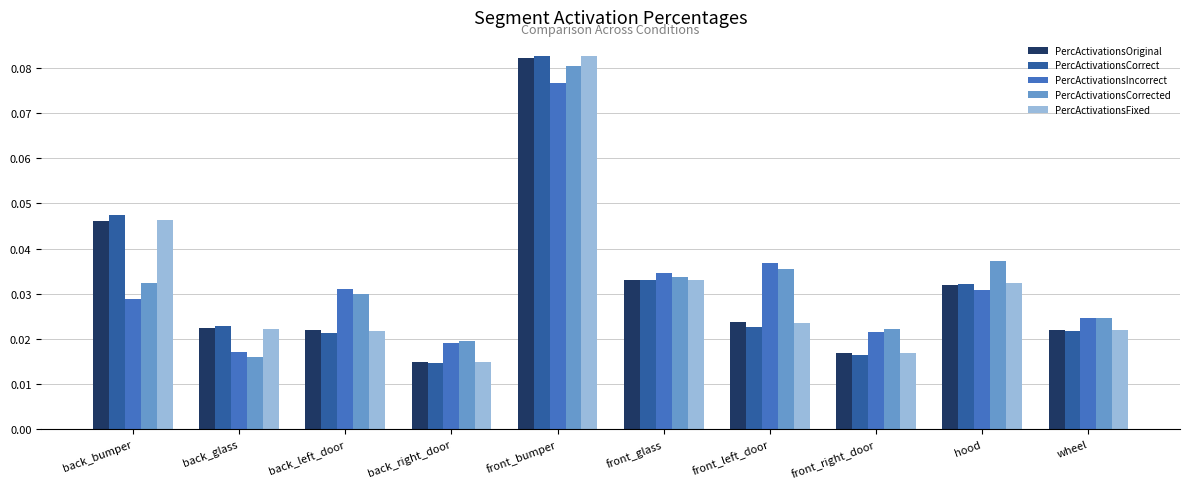

Is the value of PercActivationsOriginal at hood greater than the value of PercActivationsFixed at front_left_door?

Yes